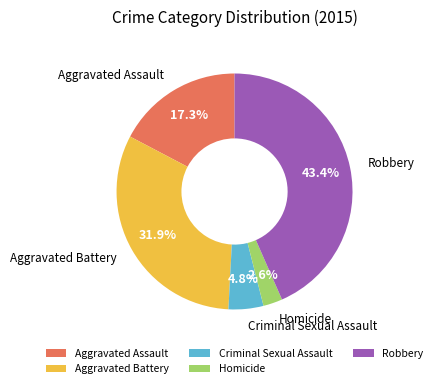

What percentage is the Homicide slice, to the nearest percent?

3%